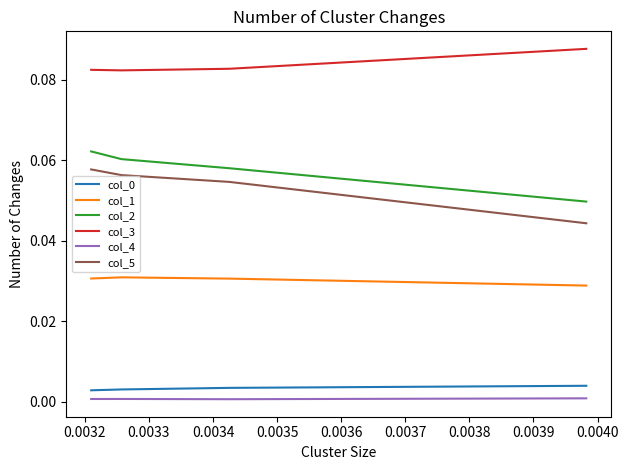

The col_1 series shows 0.0 at 0.0032. True or false?

True